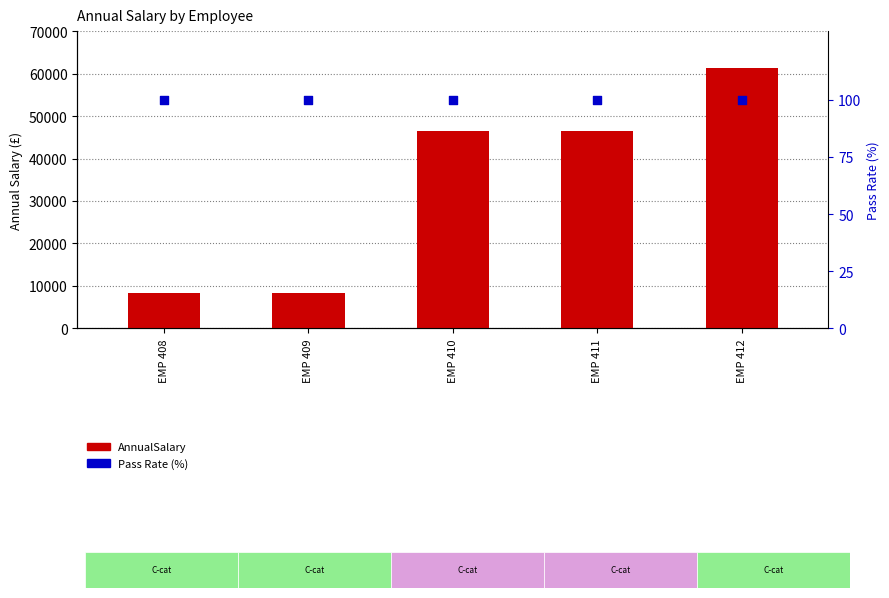

At how many categories does at least one series exceed 58462?

1